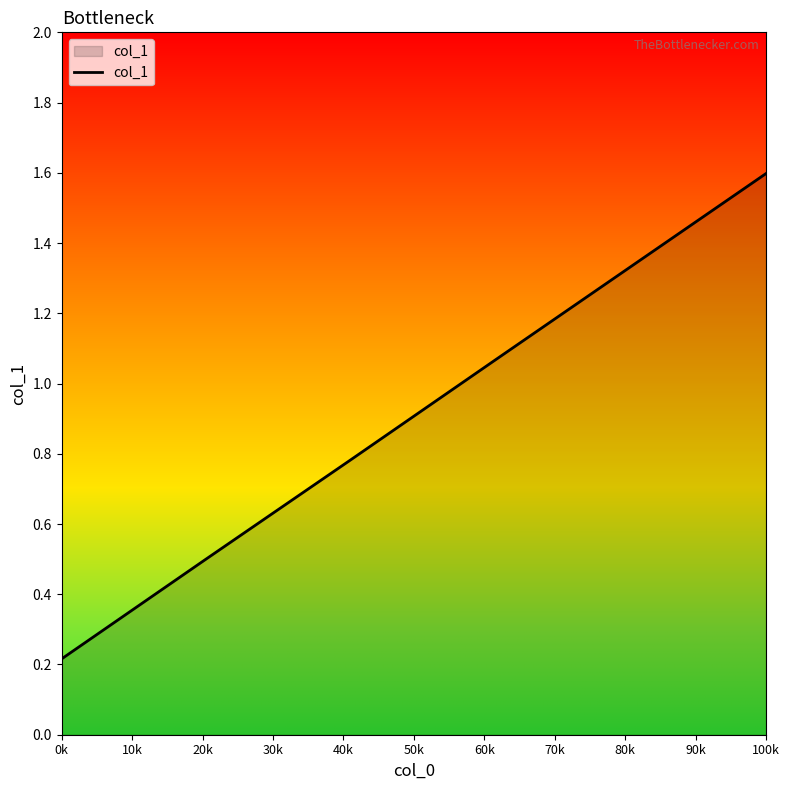

What is the average value?

0.9